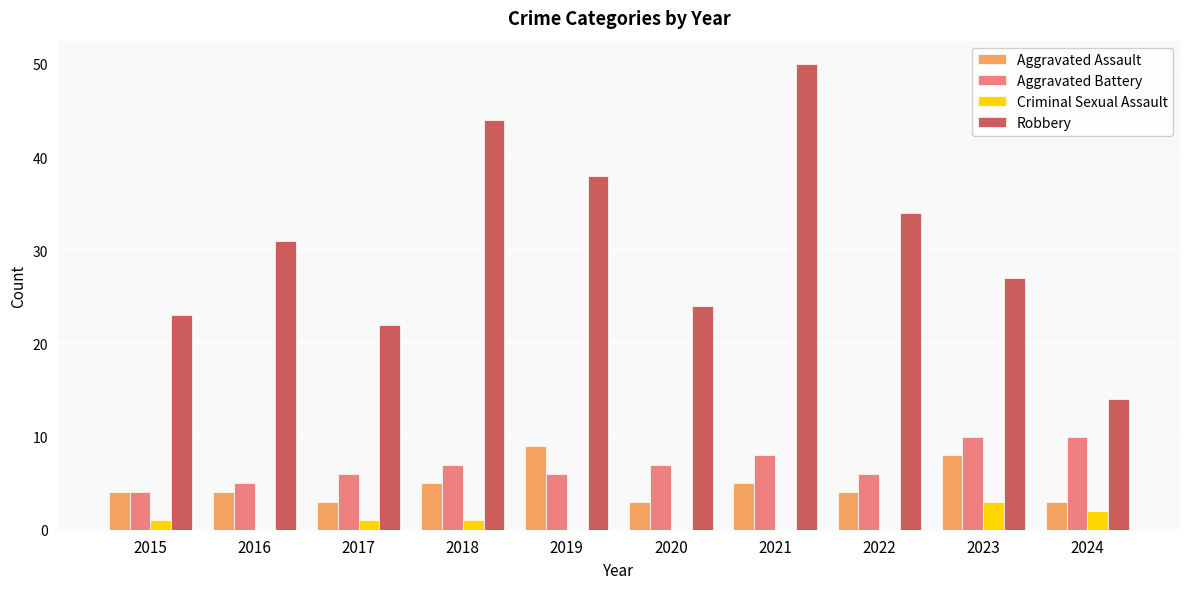

At which category is the sum across all series the highest?

2021